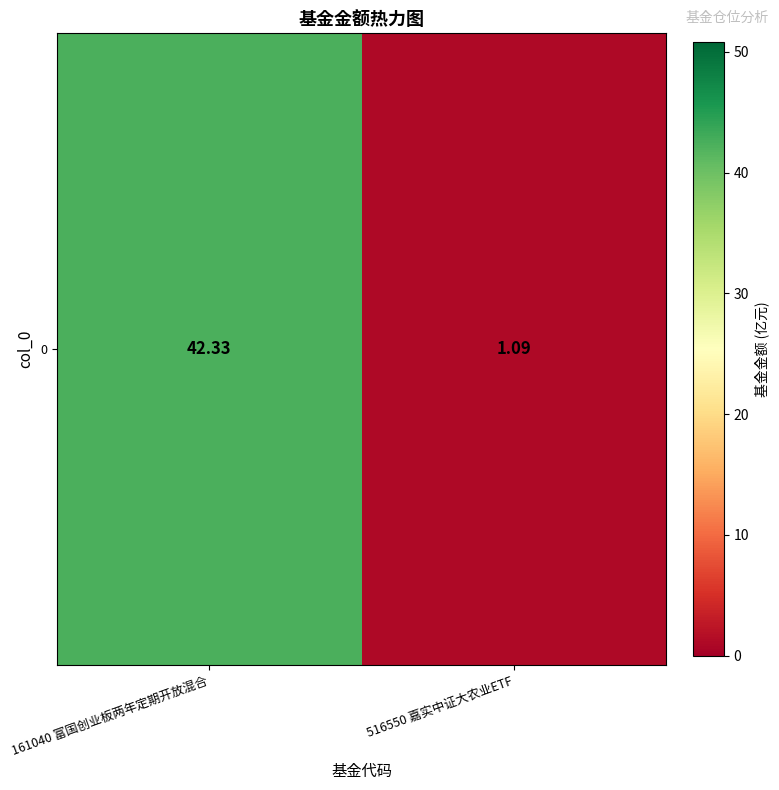

Between 161040 富国创业板两年定期开放混合 and 516550 嘉实中证大农业ETF, which is larger?

161040 富国创业板两年定期开放混合